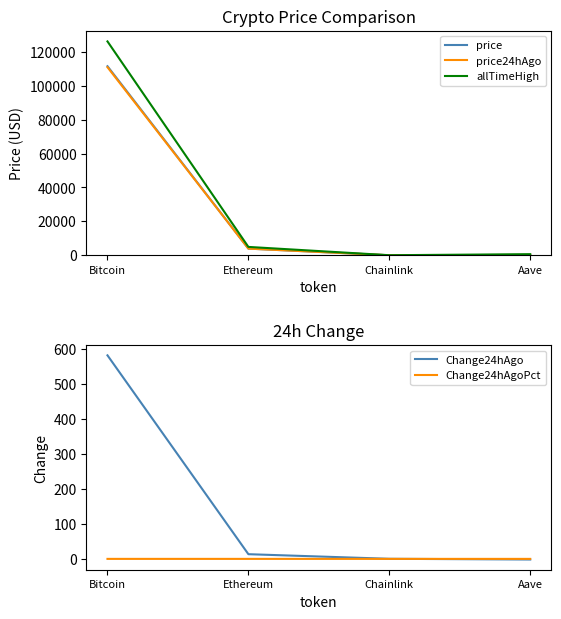

What is the difference between the price24hAgo values at Aave and Ethereum?

3710.1